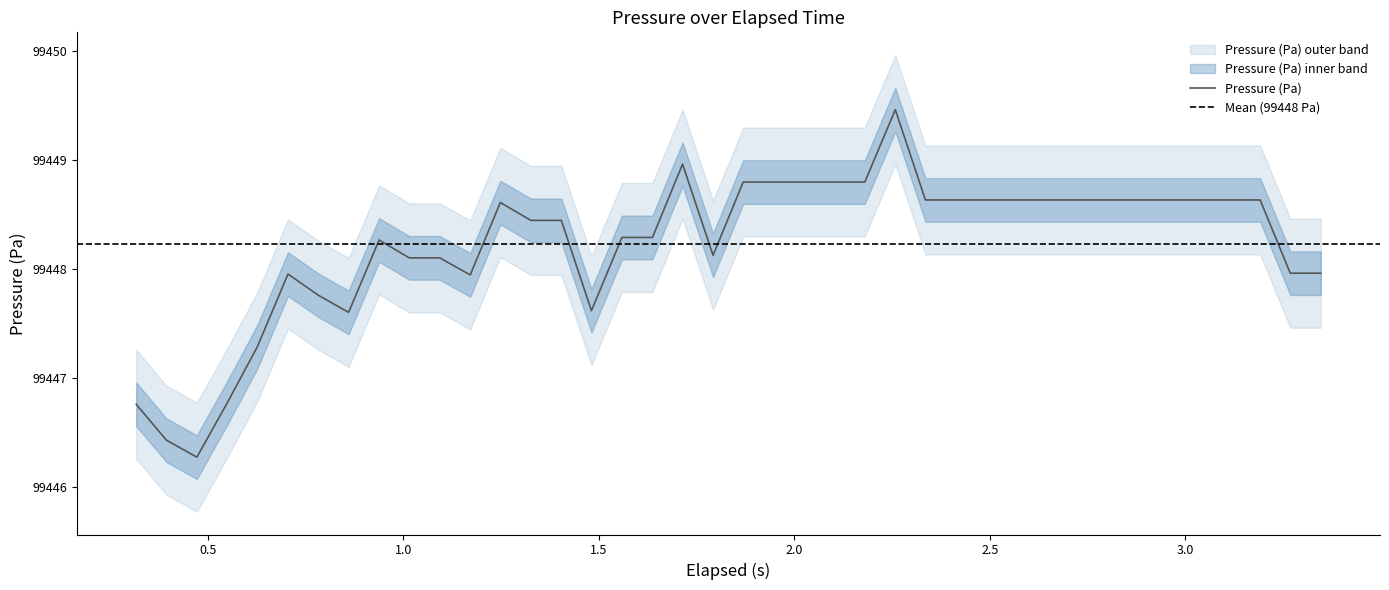

Reading right to left, what are all the values shown in this chart?

3.346=99448.0	3.268=99448.0	3.191=99448.6	3.113=99448.6	3.035=99448.6	2.958=99448.6	2.88=99448.6	2.803=99448.6	2.725=99448.6	2.647=99448.6	2.57=99448.6	2.491=99448.6	2.413=99448.6	2.335=99448.6	2.258=99449.5	2.18=99448.8	2.102=99448.8	2.025=99448.8	1.947=99448.8	1.869=99448.8	1.792=99448.1	1.714=99449.0	1.637=99448.3	1.559=99448.3	1.481=99447.6	1.404=99448.4	1.326=99448.4	1.248=99448.6	1.171=99447.9	1.093=99448.1	1.015=99448.1	0.938=99448.3	0.86=99447.6	0.783=99447.8	0.705=99448.0	0.627=99447.3	0.55=99446.8	0.472=99446.3	0.394=99446.4	0.317=99446.8